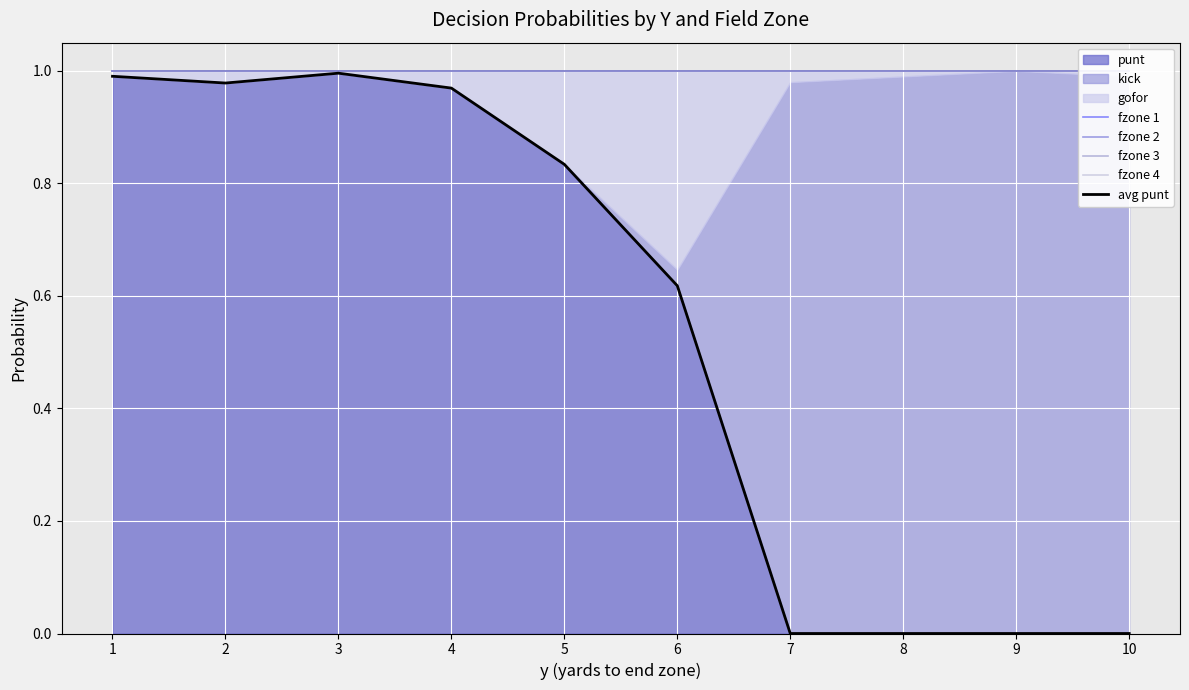

Between 8 and 9, which is larger?

8